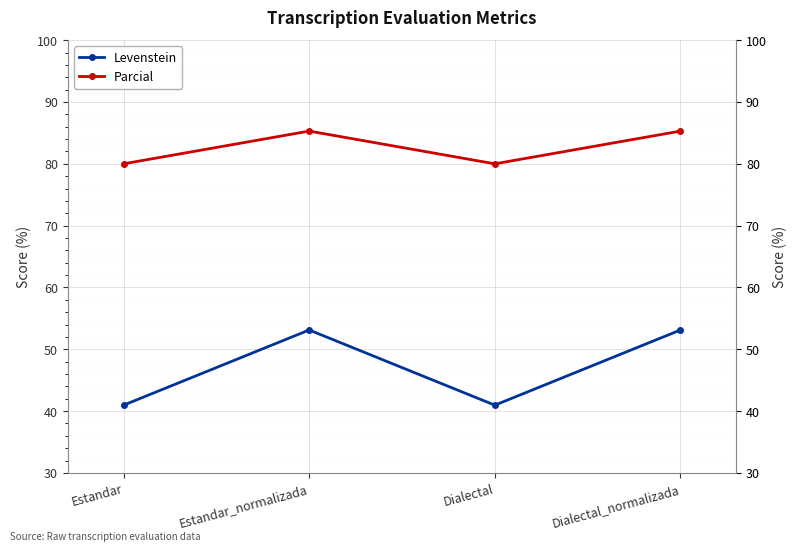

The value of Parcial at Estandar is 80.0. True or false?

True